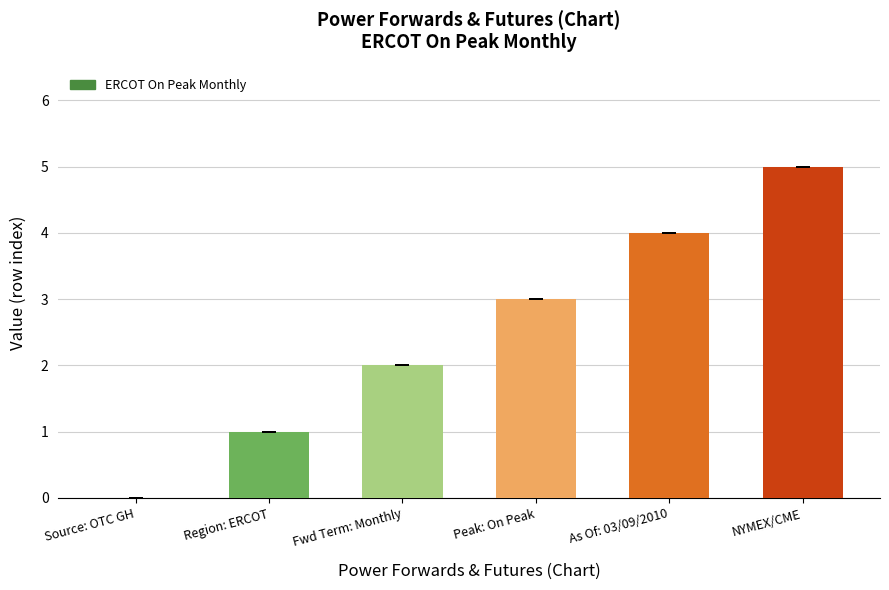

What is the sum of the values at Fwd Term: Monthly and Peak: On Peak?

5